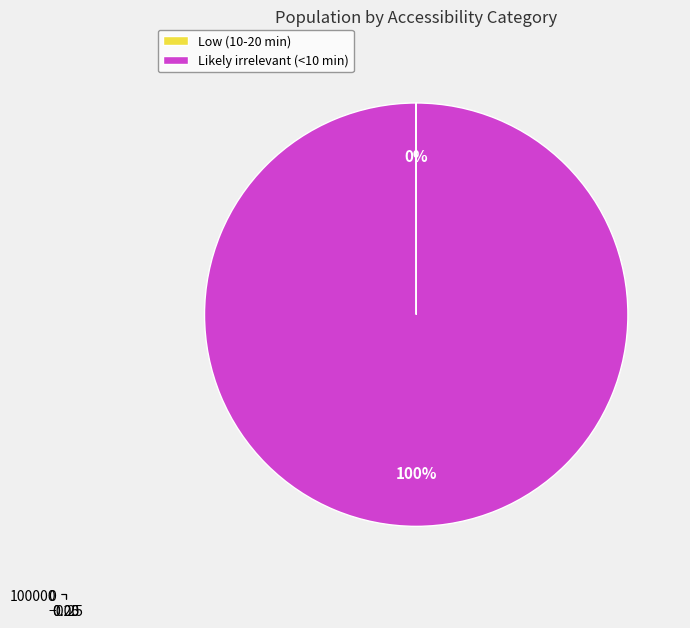

Does any single category account for the majority?

Yes